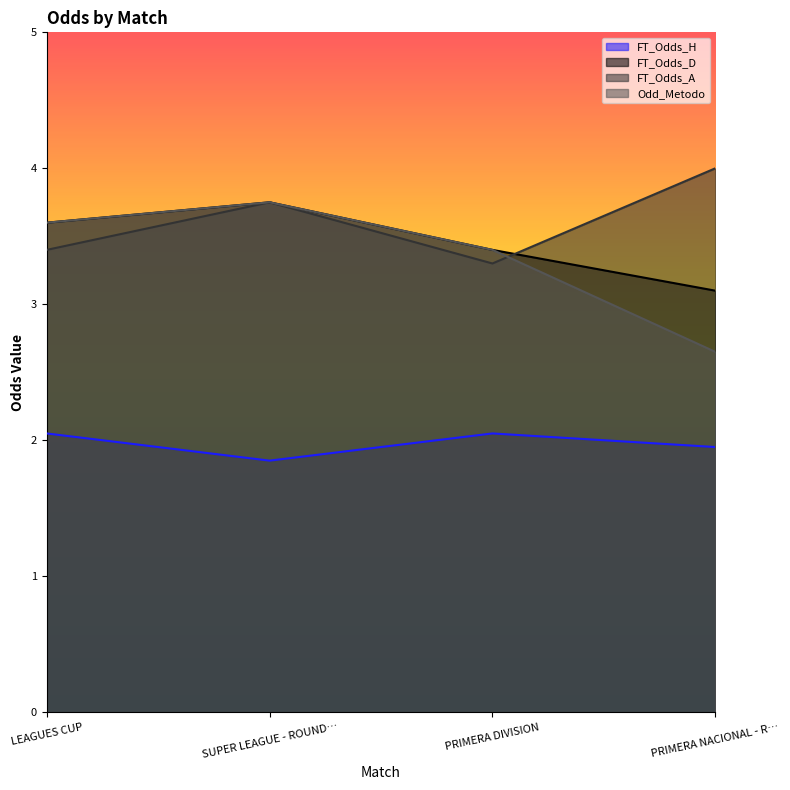

True or false: Odd_Metodo has a value of 3.8 at SUPER LEAGUE - ROUND….

True